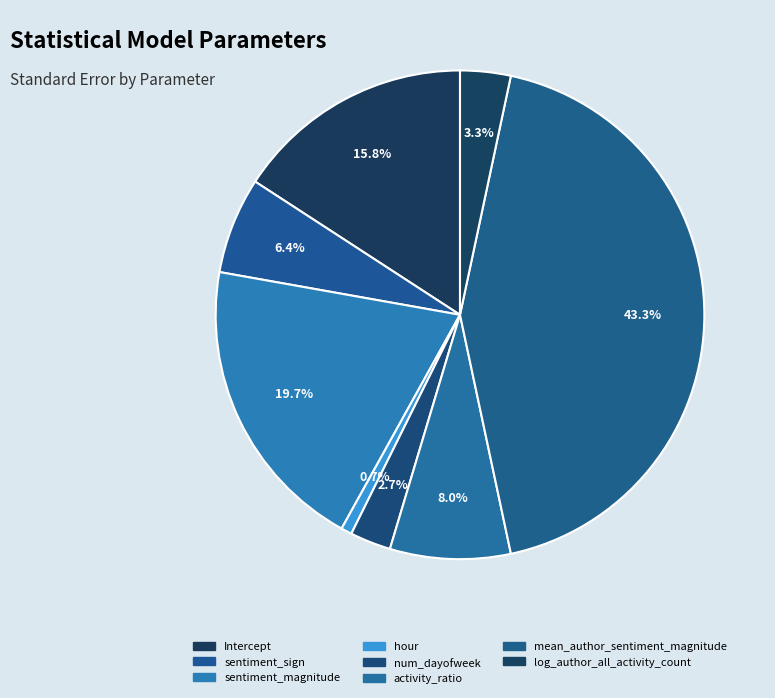

Count the number of slices in the pie.

8